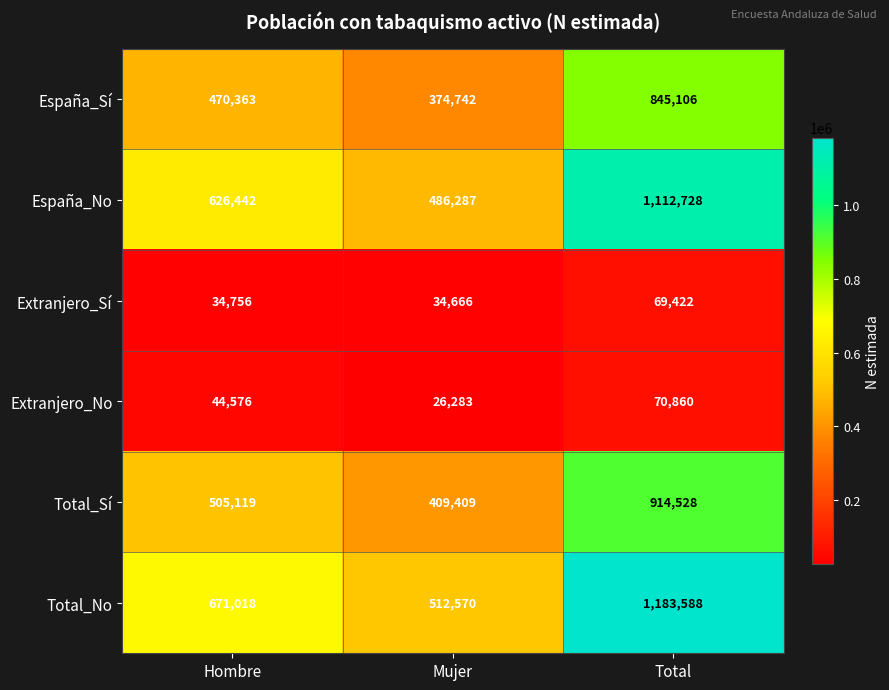

Which series has the largest range (max minus min)?

Total_No